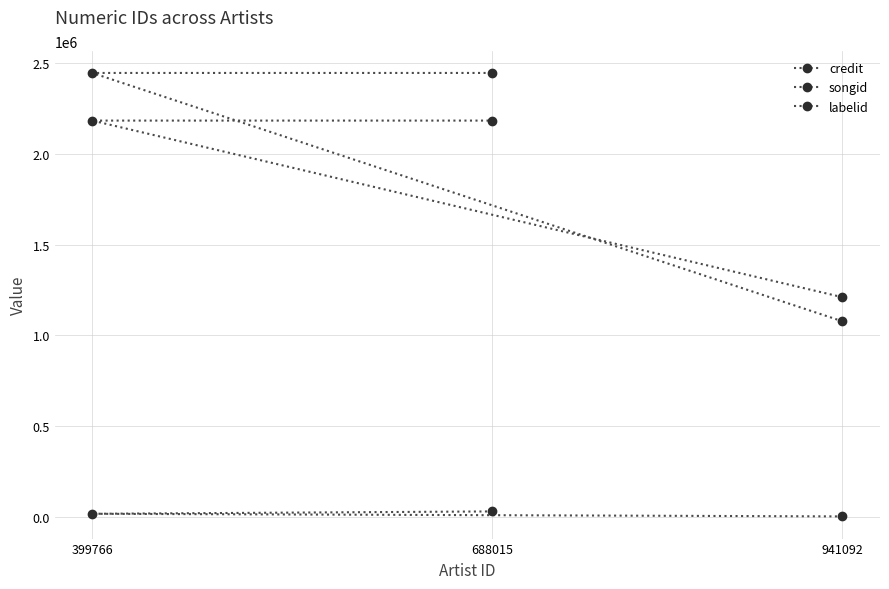

The credit series shows 1666108 at 941092. True or false?

False